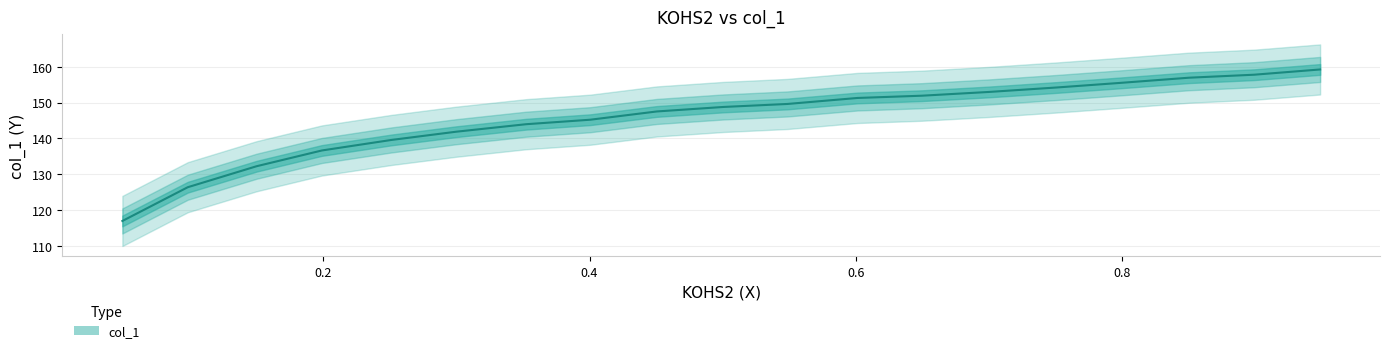

Rank the categories by value from highest to lowest.

0.9485, 0.899, 0.85, 0.7978, 0.751, 0.6997, 0.6494, 0.6012, 0.5486, 0.5005, 0.4505, 0.4006, 0.3524, 0.2999, 0.2512, 0.1991, 0.1501, 0.0984, 0.0493